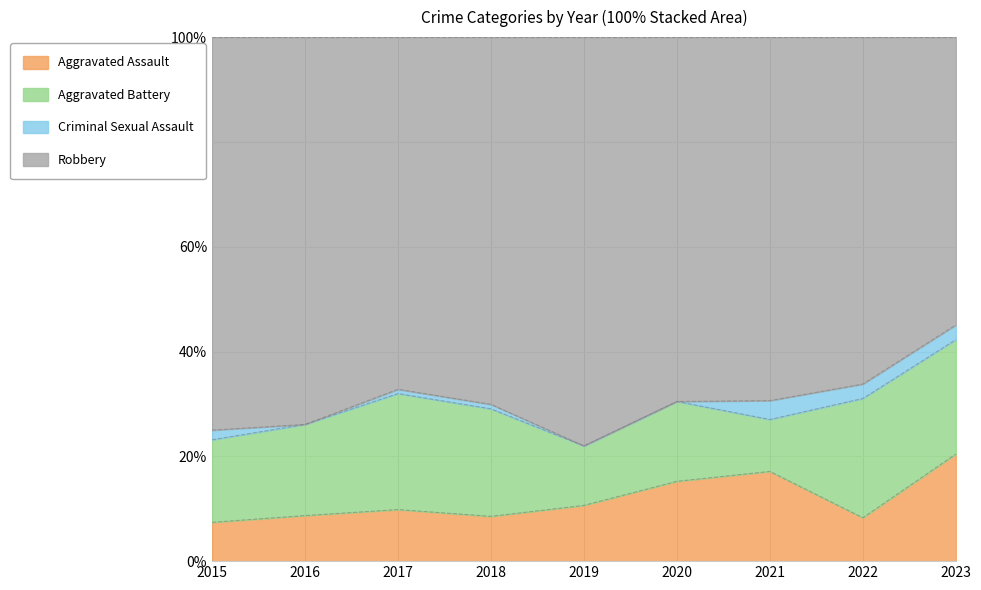

True or false: Aggravated Assault has a value of 11.8 at 2016.

False